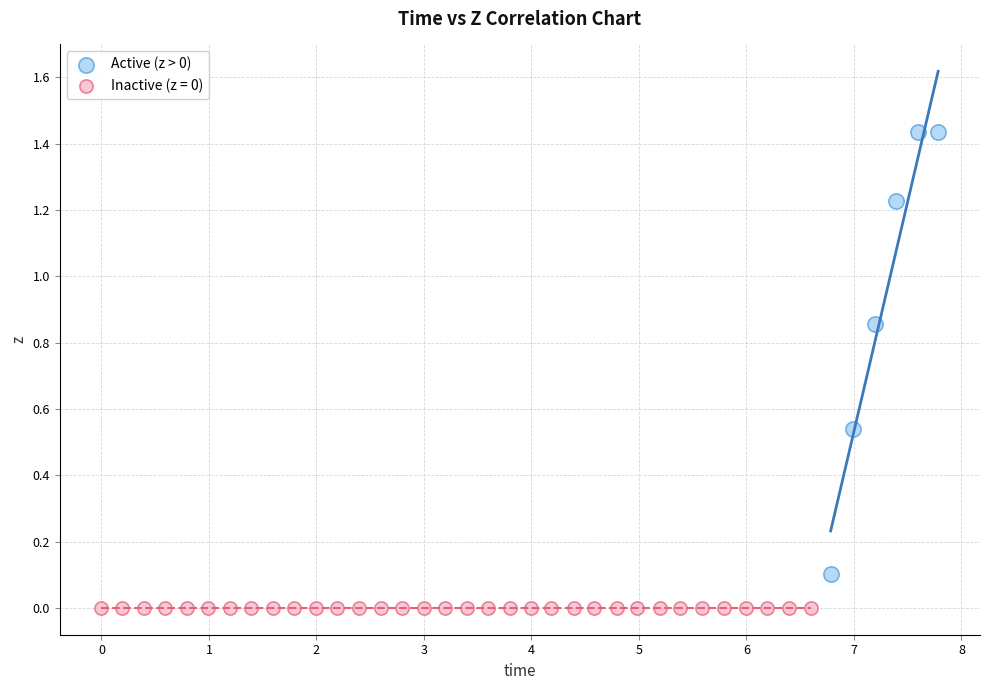

Which series contains the highest Y value?

Active (z > 0)